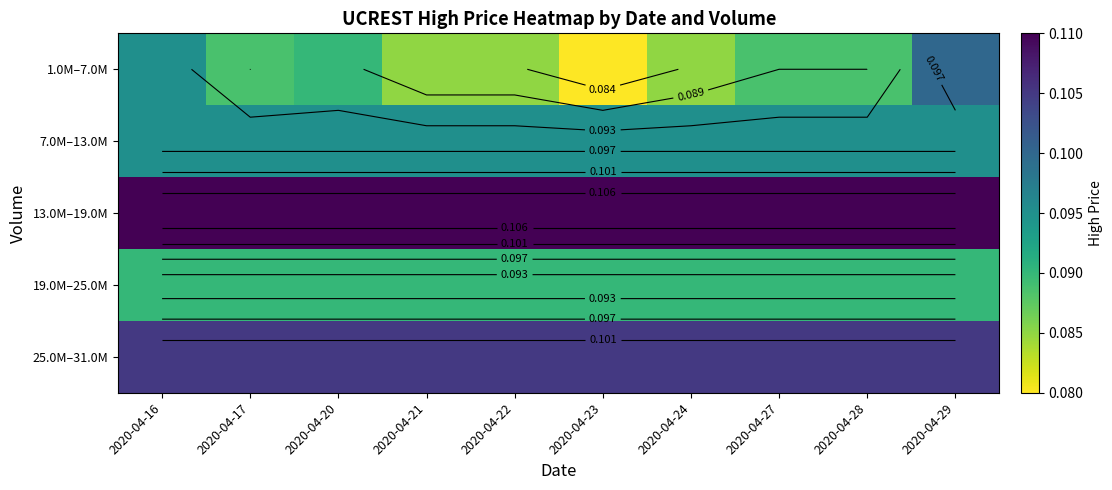

Is it true that 7.0M–13.0M equals 0.1 at 2020-04-17?

False